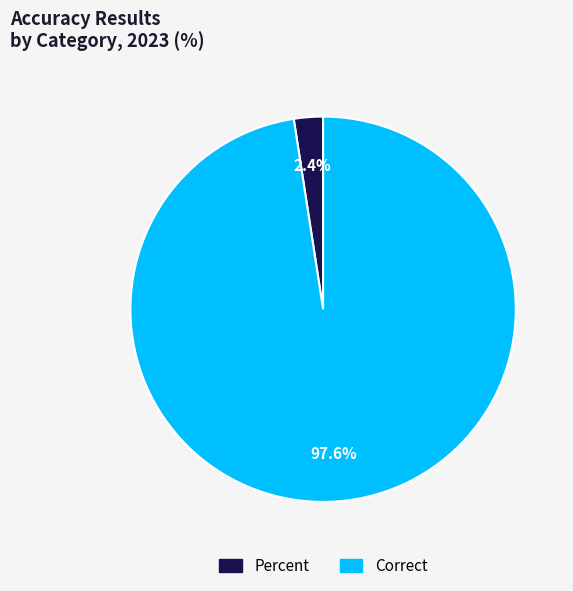

The Correct slice represents 98% of the pie. True or false?

True